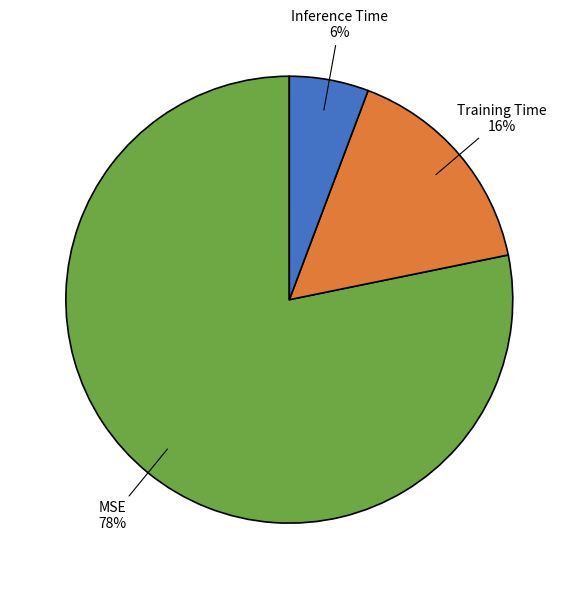

Between Training Time and Inference Time, which is larger?

Training Time